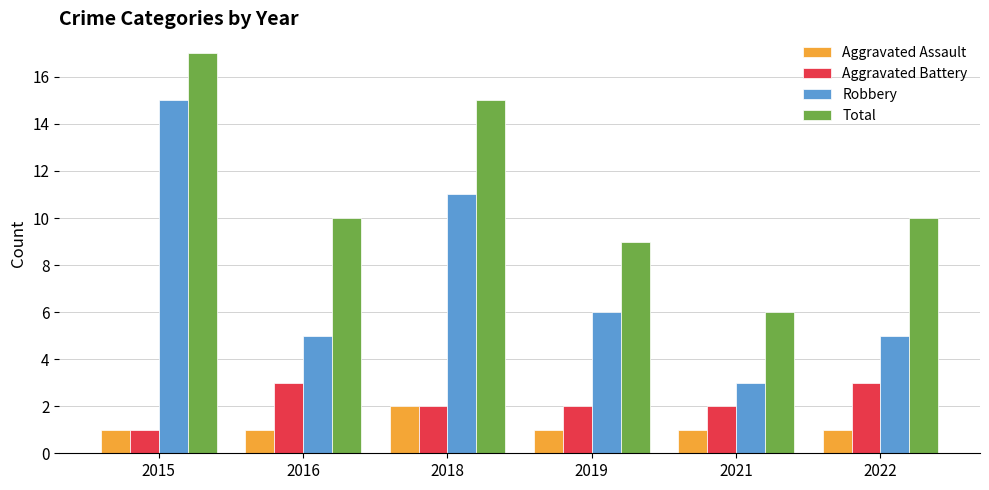

What is the difference between the maximum and minimum values in the Robbery series?

12